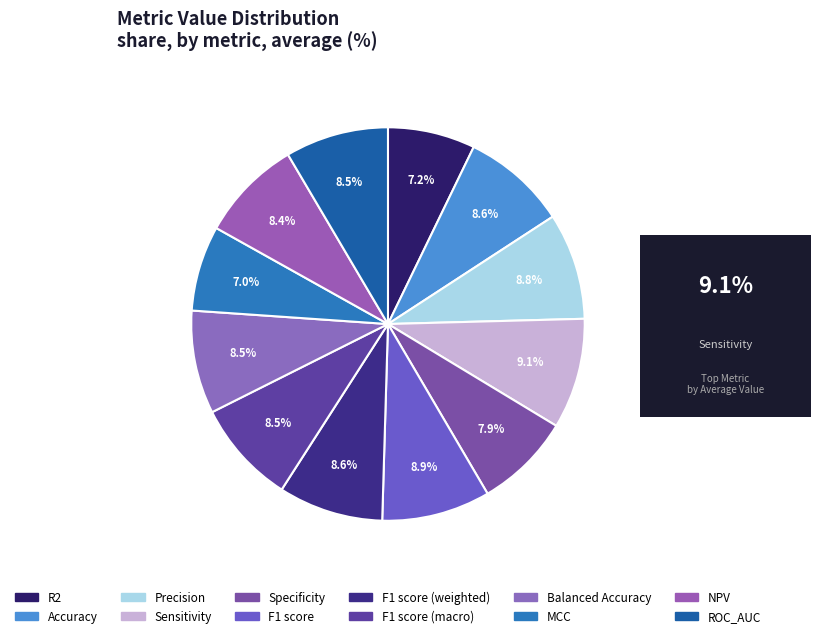

To the nearest percent, what is the average slice percentage?

8%